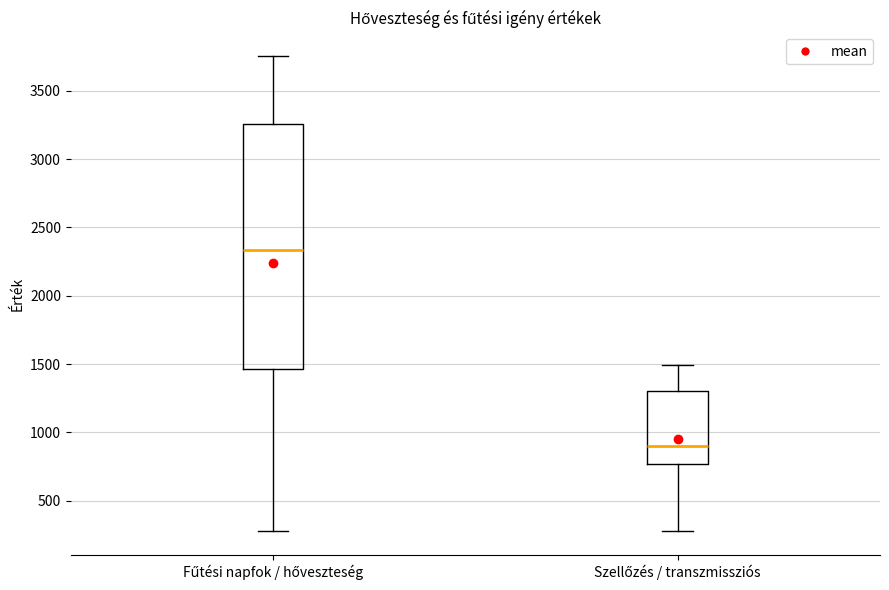

Reading left to right, read every box against the y-axis: the position of its median line, the range the box covers, and the ends of its whiskers. The values are not printed on the chart, so give them approximately, as read against the axis.

Fűtési napfok / hőveszteség: median 2350, box 1450 to 3250, whiskers 300 to 3750
Szellőzés / transzmissziós: median 900, box 750 to 1300, whiskers 300 to 1500